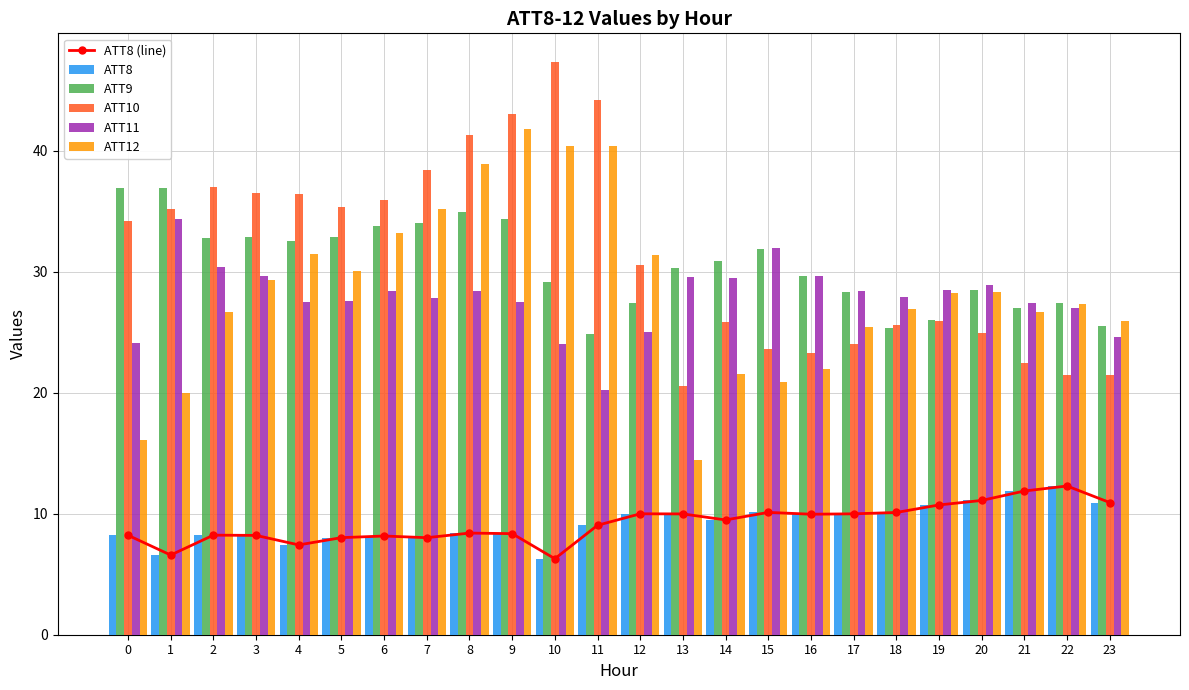

Is it true that ATT9 equals 36.9 at 1?

True